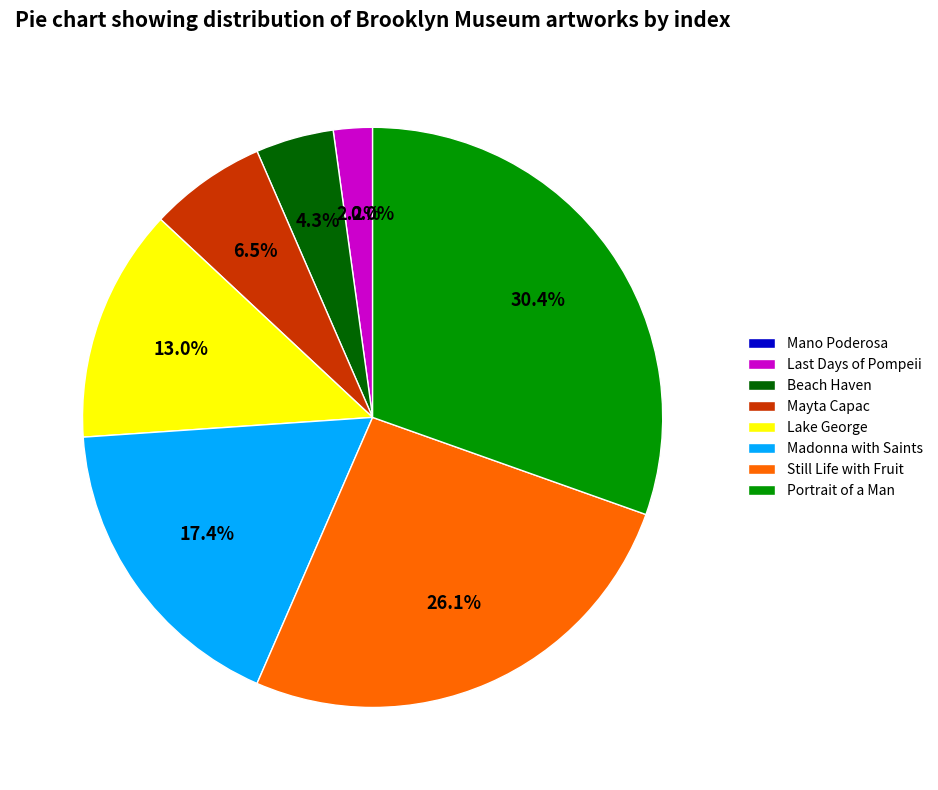

To the nearest percent, what portion does Lake George represent?

13%